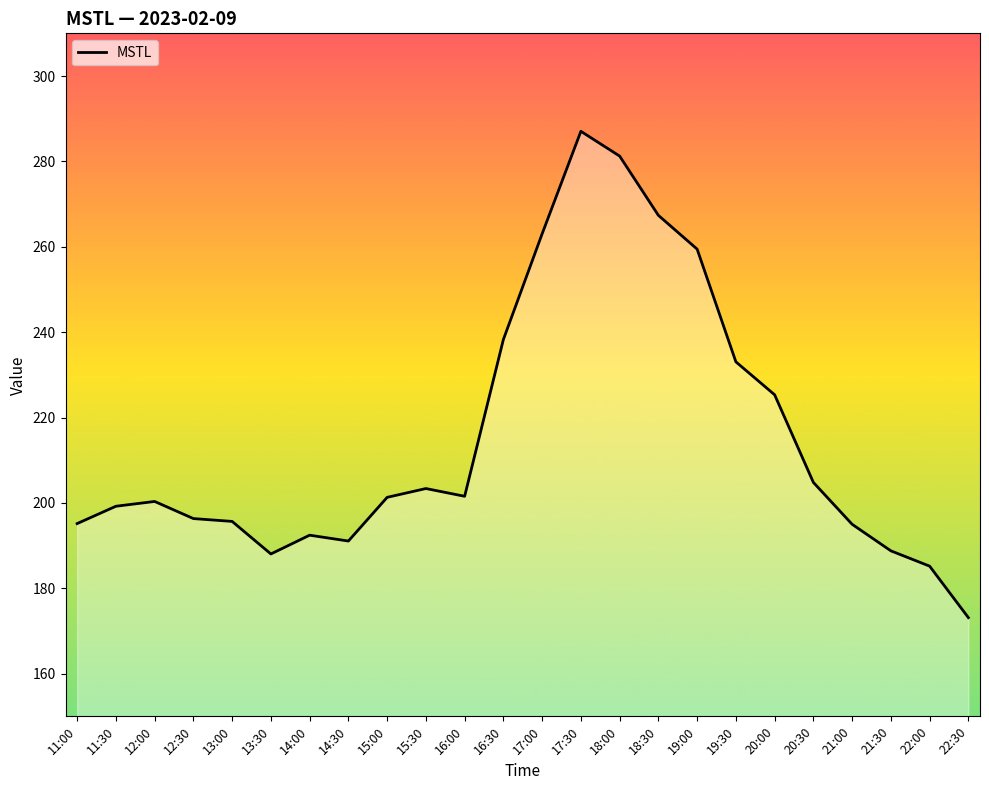

Count the number of categories in the chart.

24